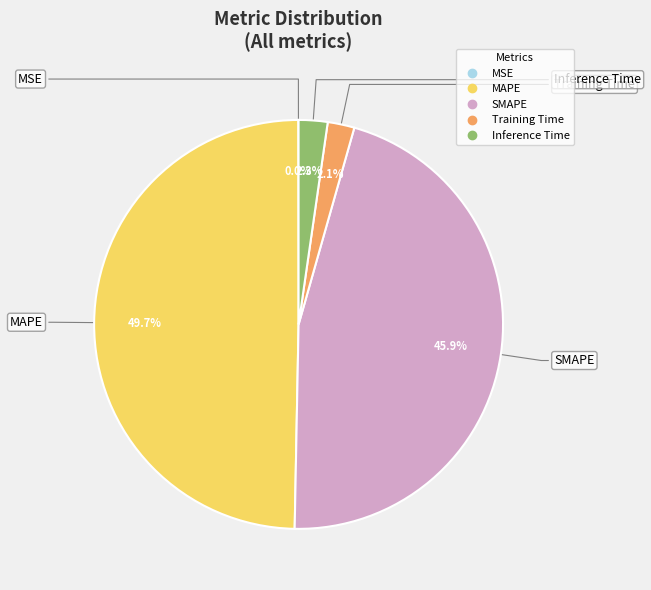

To the nearest percent, what is the average slice percentage?

20%